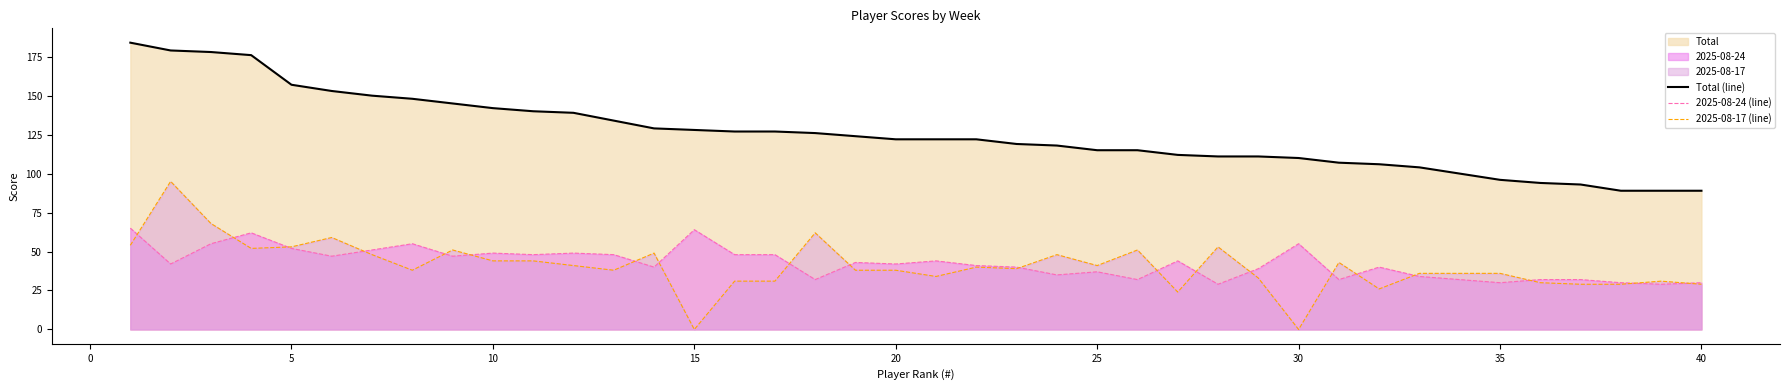

Which series has the largest total across all categories?

Total (line)